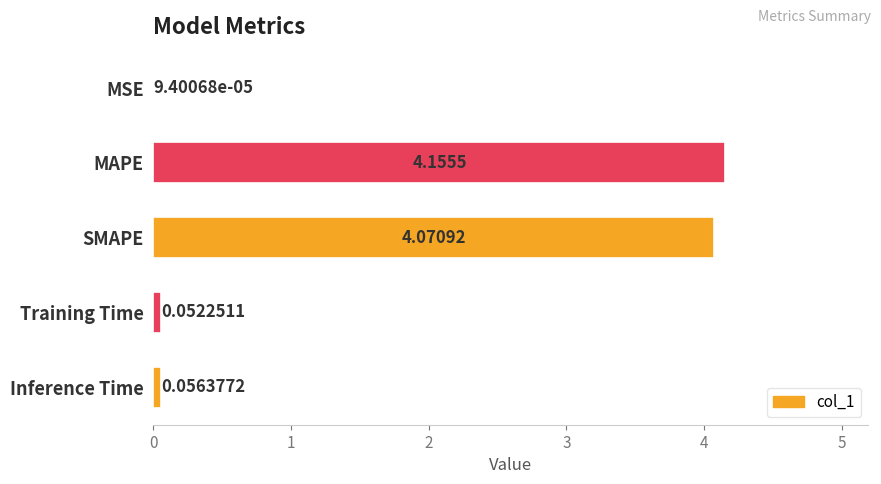

What is the sum of all values?

8.3